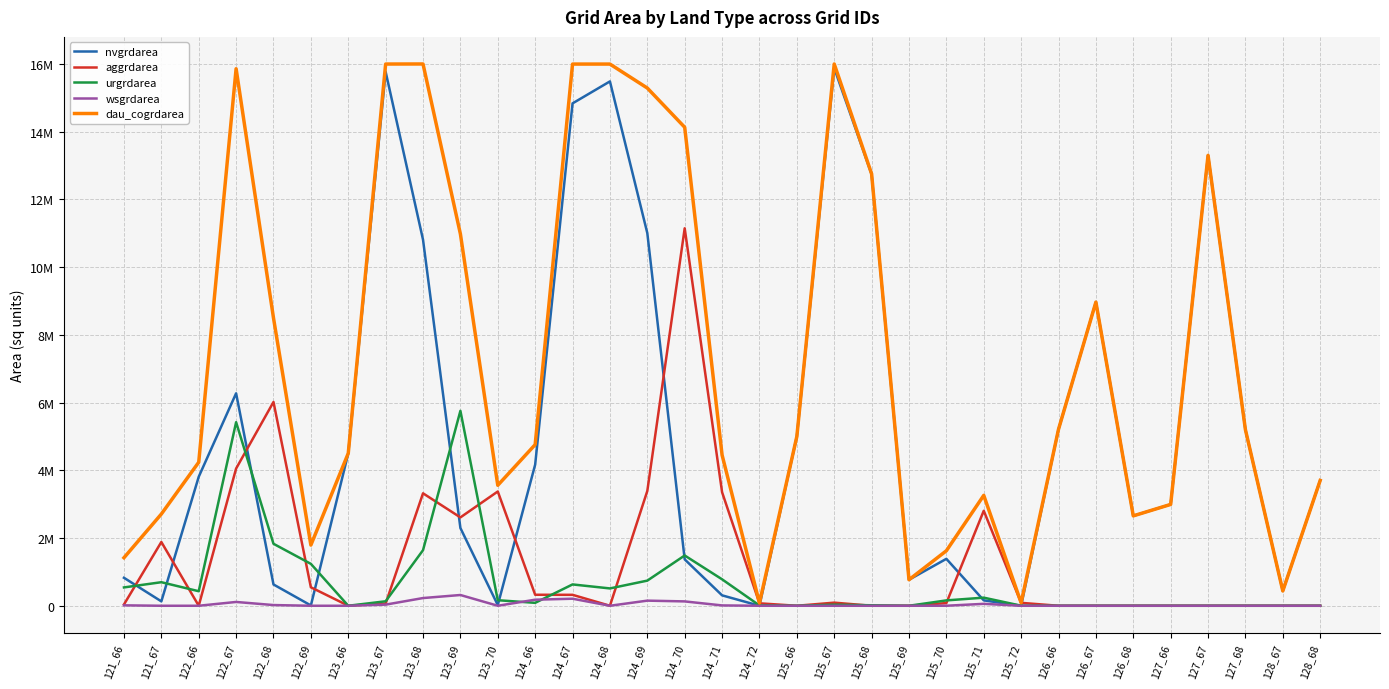

What are all the series names shown in the legend?

nvgrdarea, aggrdarea, urgrdarea, wsgrdarea, dau_cogrdarea